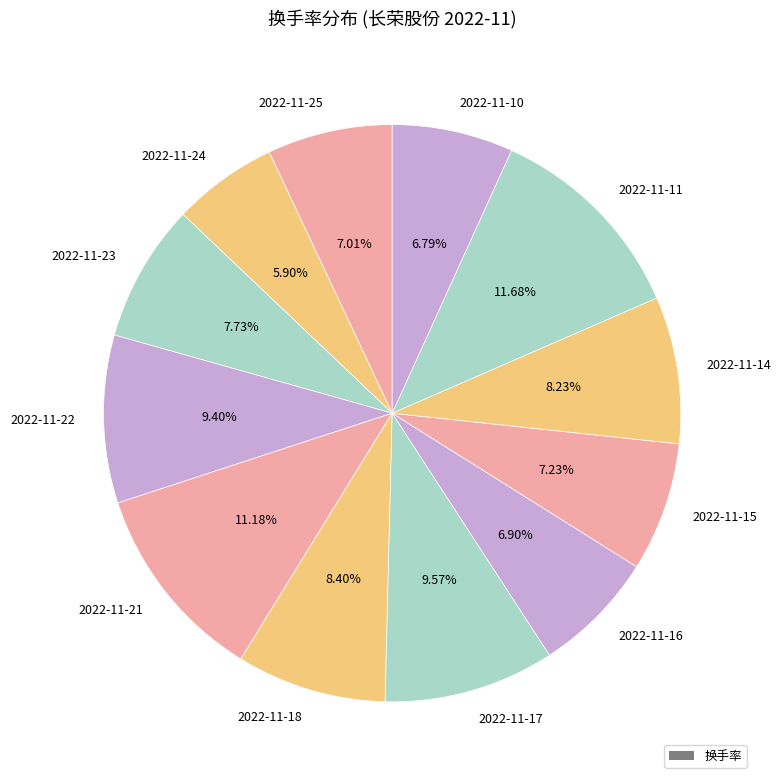

Is there any slice that represents more than half of the pie?

No